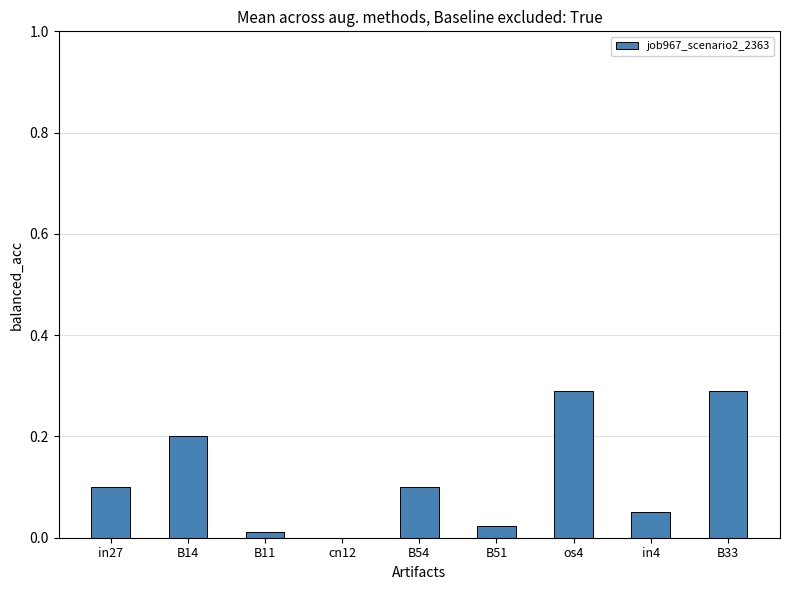

The chart shows a value of 0.2 at in27. True or false?

False